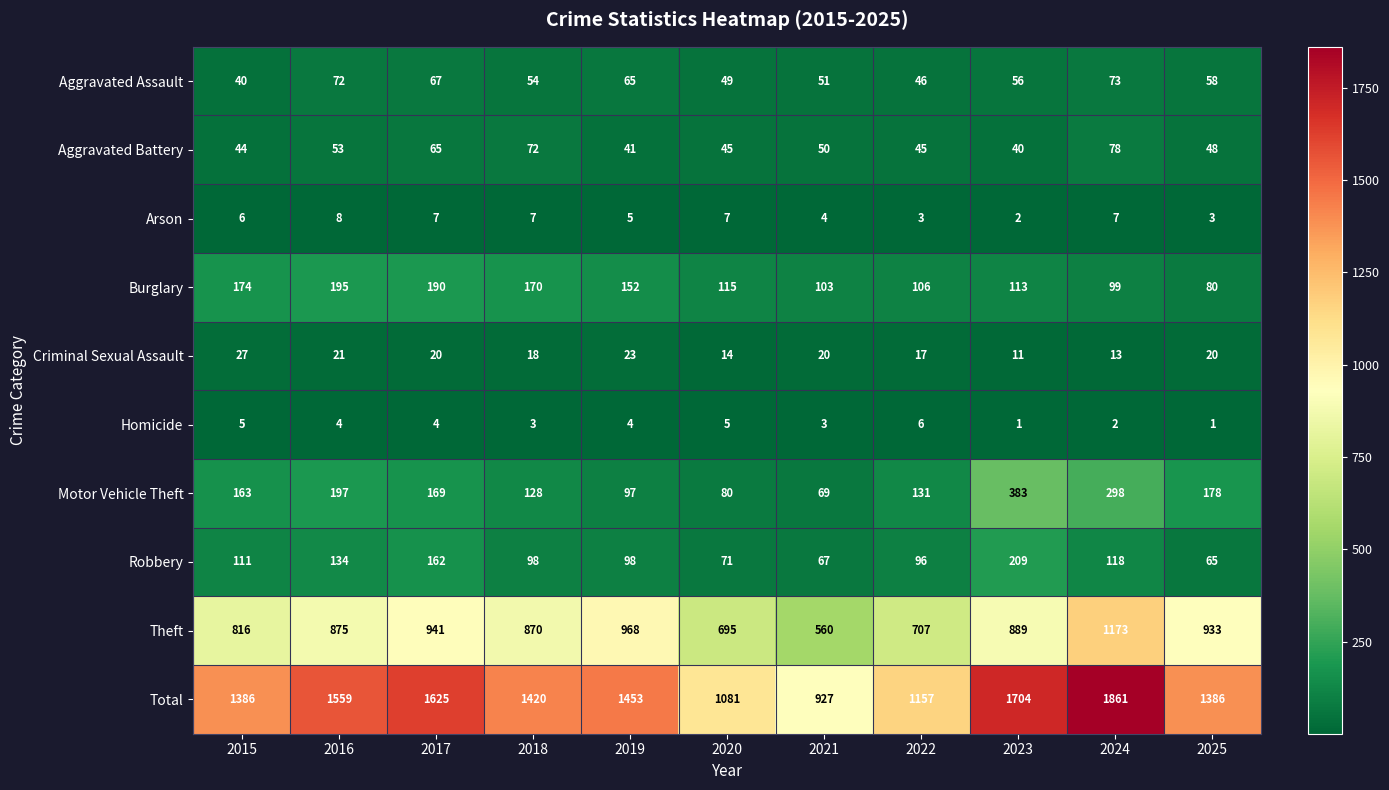

Which series changed the most between 2017 and 2021?

Total